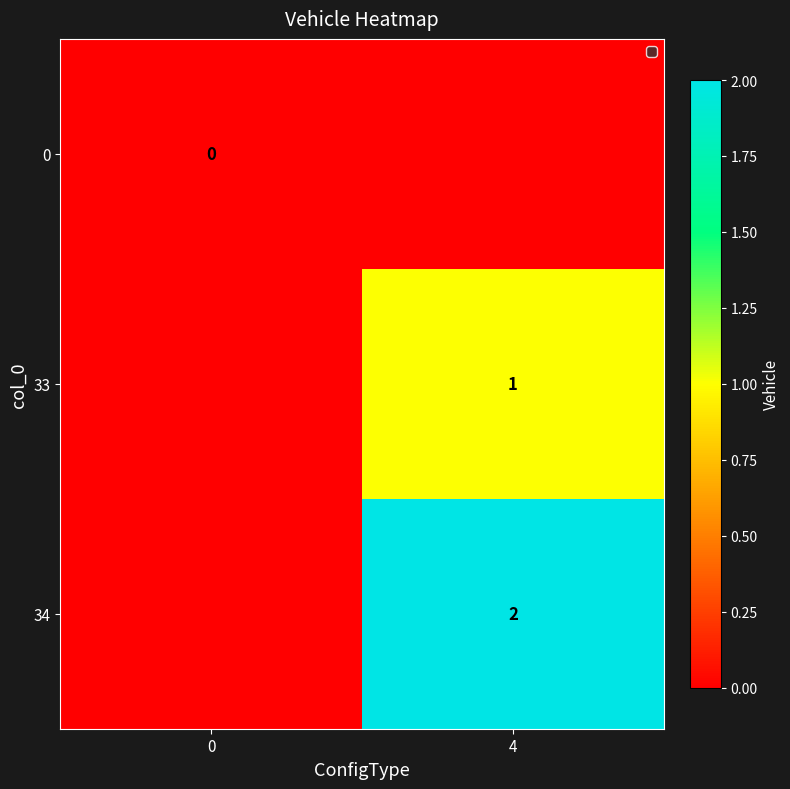

The 34 series shows 1 at 4. True or false?

False